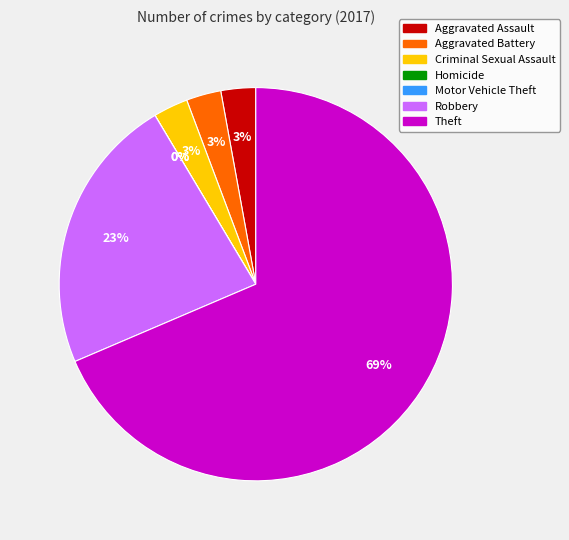

How many segments does this pie chart have?

7